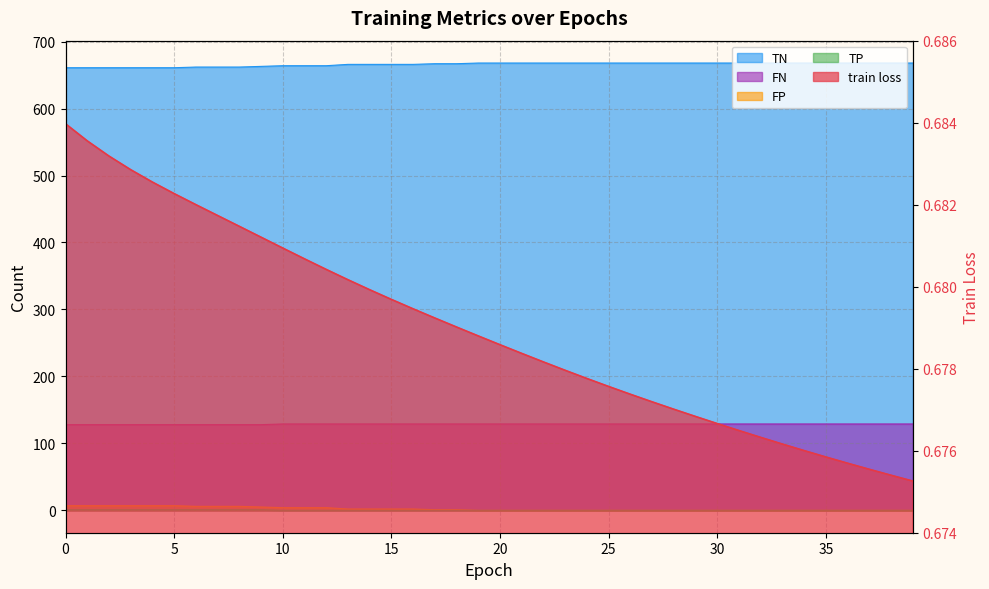

What is the difference between the maximum and minimum values in the FN series?

1.0